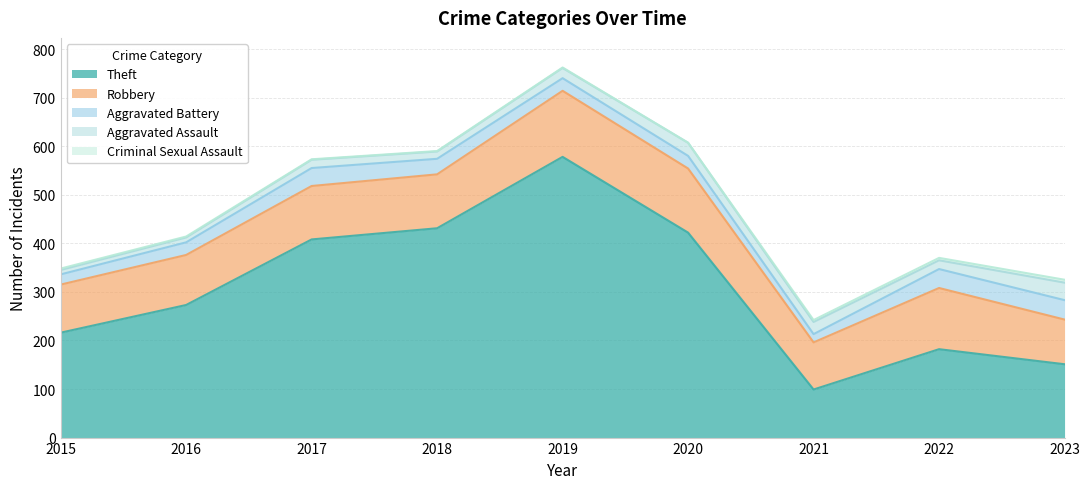

Is the value of Robbery at 2023 greater than the value of Aggravated Assault at 2019?

Yes